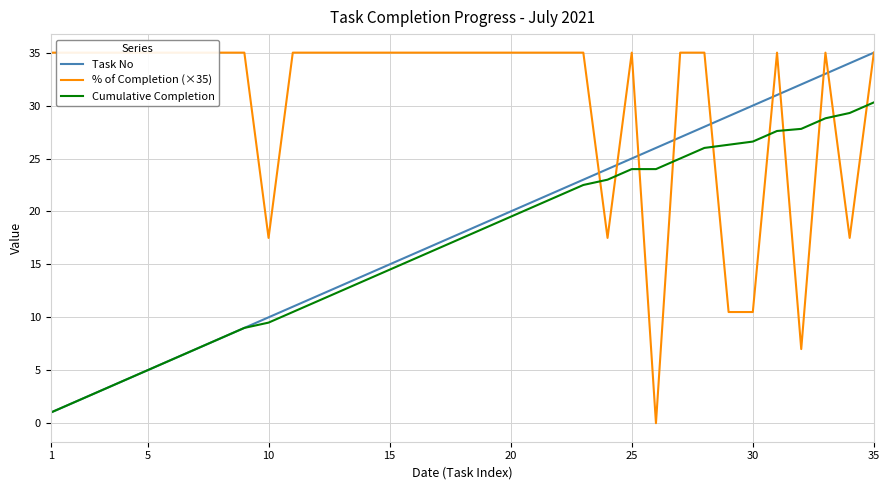

At how many categories does at least one series exceed 5?

35